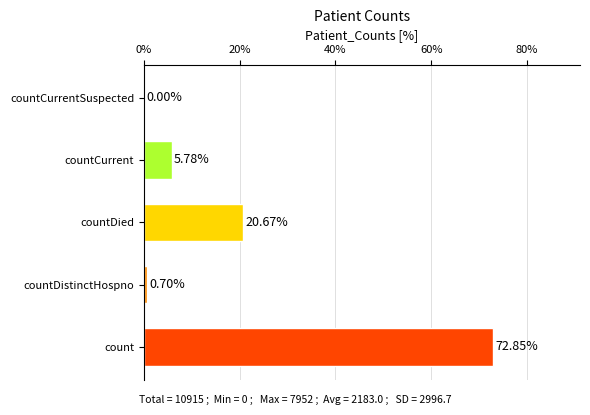

Are the bars grouped side by side (vs. stacked)?

No